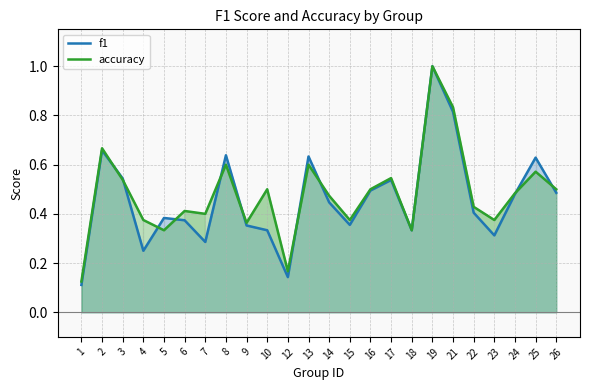

Is it true that f1 equals 0.2 at 2?

False